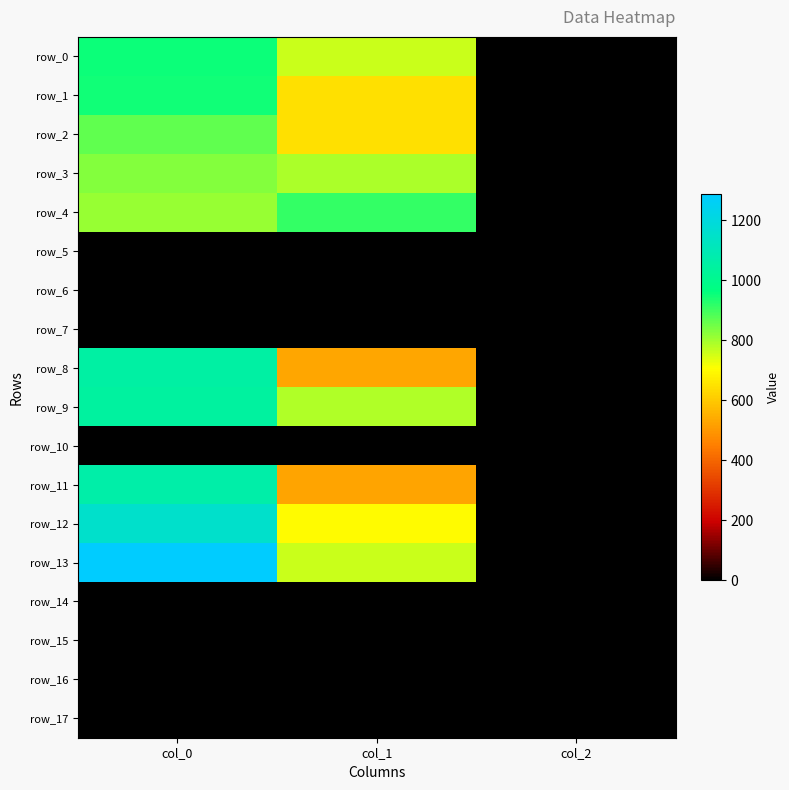

What is the total value across all series at col_1?

7060.5